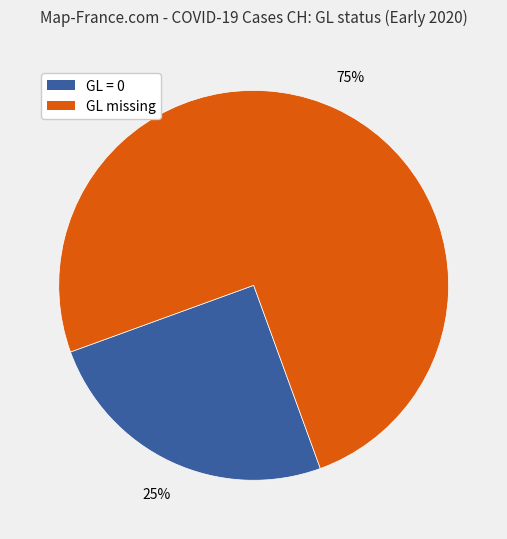

To the nearest percent, what is the average slice percentage?

50%